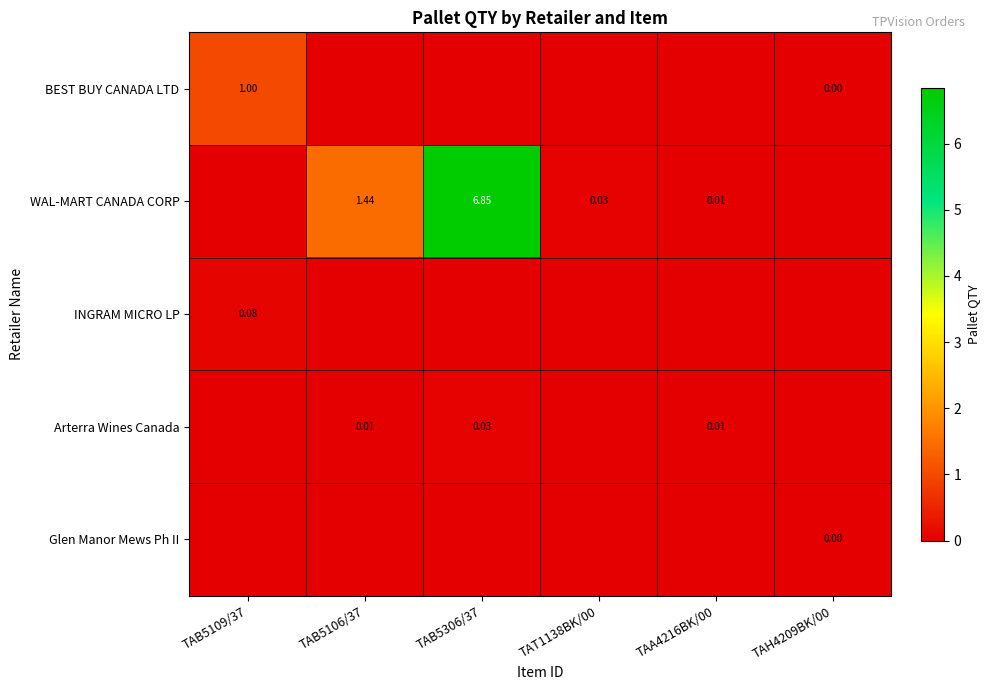

The value of INGRAM MICRO LP at TAB5106/37 is 0.0. True or false?

True